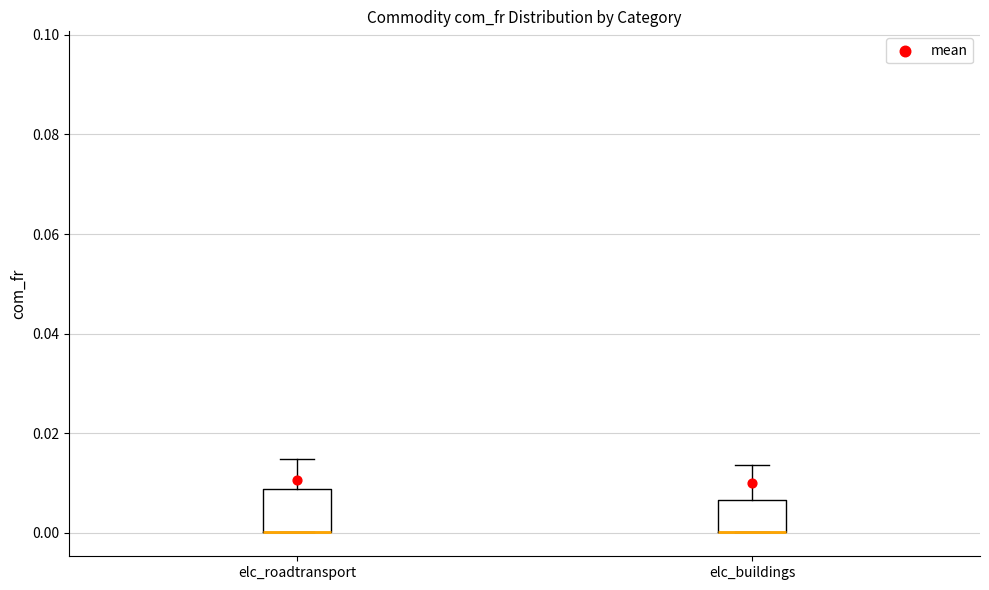

Reading left to right, transcribe this box plot: for each box, give where its median line is, the range the box spans, and where its two whiskers end, as read against the y-axis. The values are not printed on the chart, so give them approximately, as read against the axis.

elc_roadtransport: median 0.000 (drawn on the box's lower edge), box 0.000 to 0.008, whiskers 0.000 to 0.014
elc_buildings: median 0.000 (drawn on the box's lower edge), box 0.000 to 0.006, whiskers 0.000 to 0.014